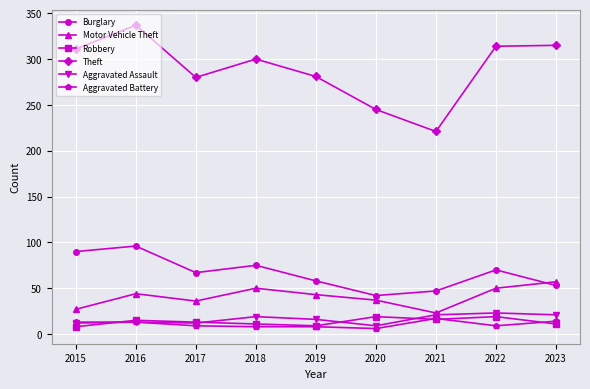

What is the difference between the Robbery values at 2018 and 2021?

5